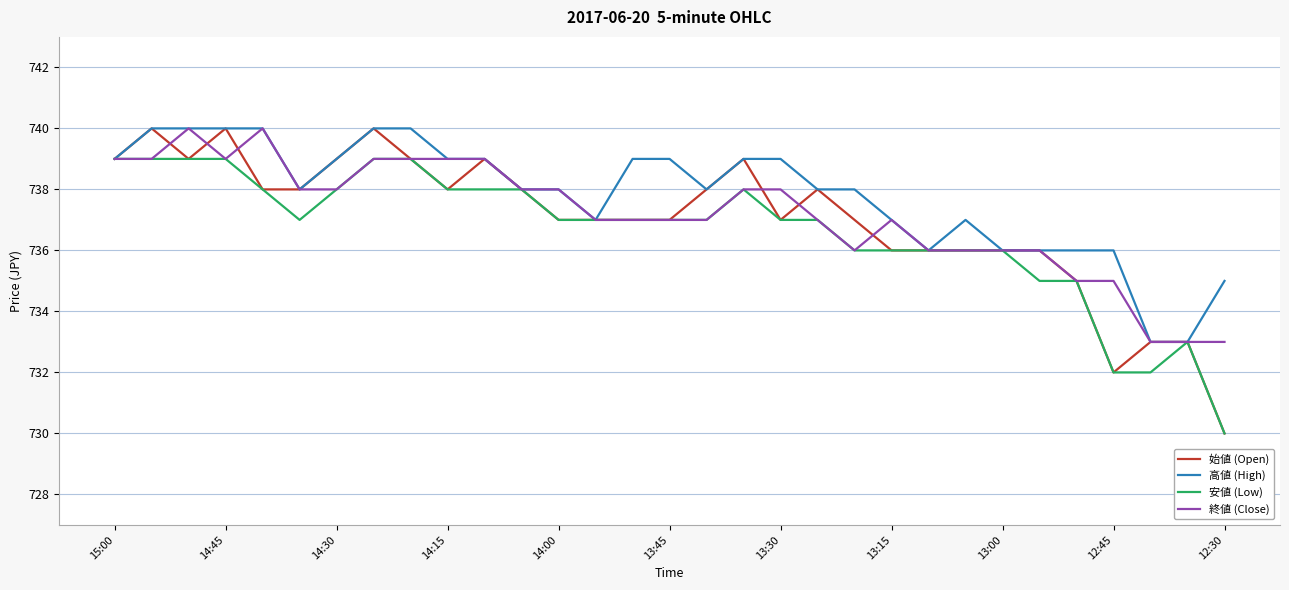

What is the minimum value for 高値 (High)?

733